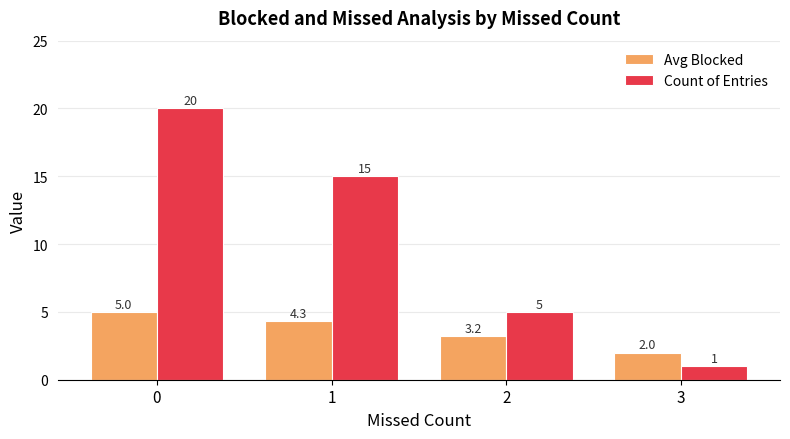

Is the value of Avg Blocked at 2 greater than the value of Count of Entries at 1?

No